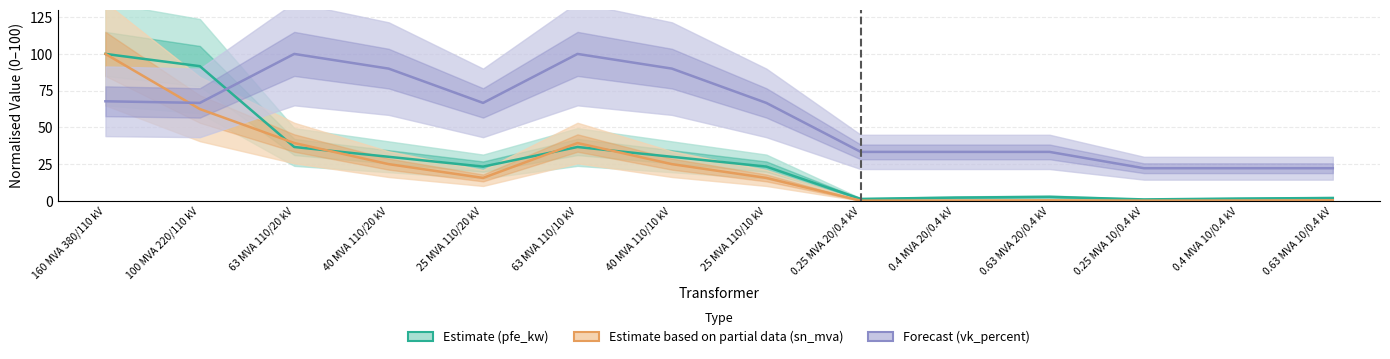

At how many categories does at least one series exceed 16?

14